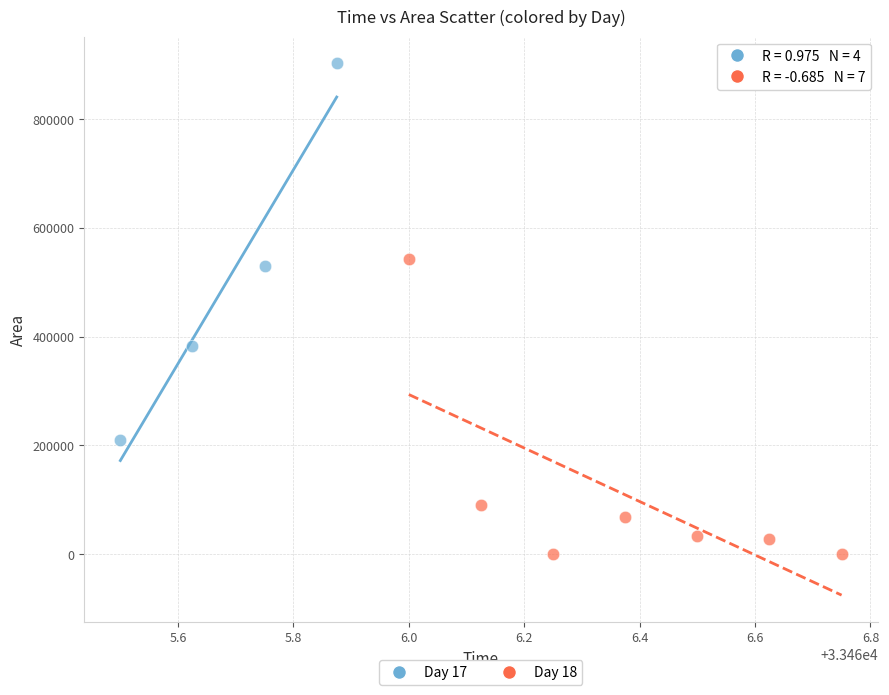

Which series has the widest spread of Y values?

Day 17